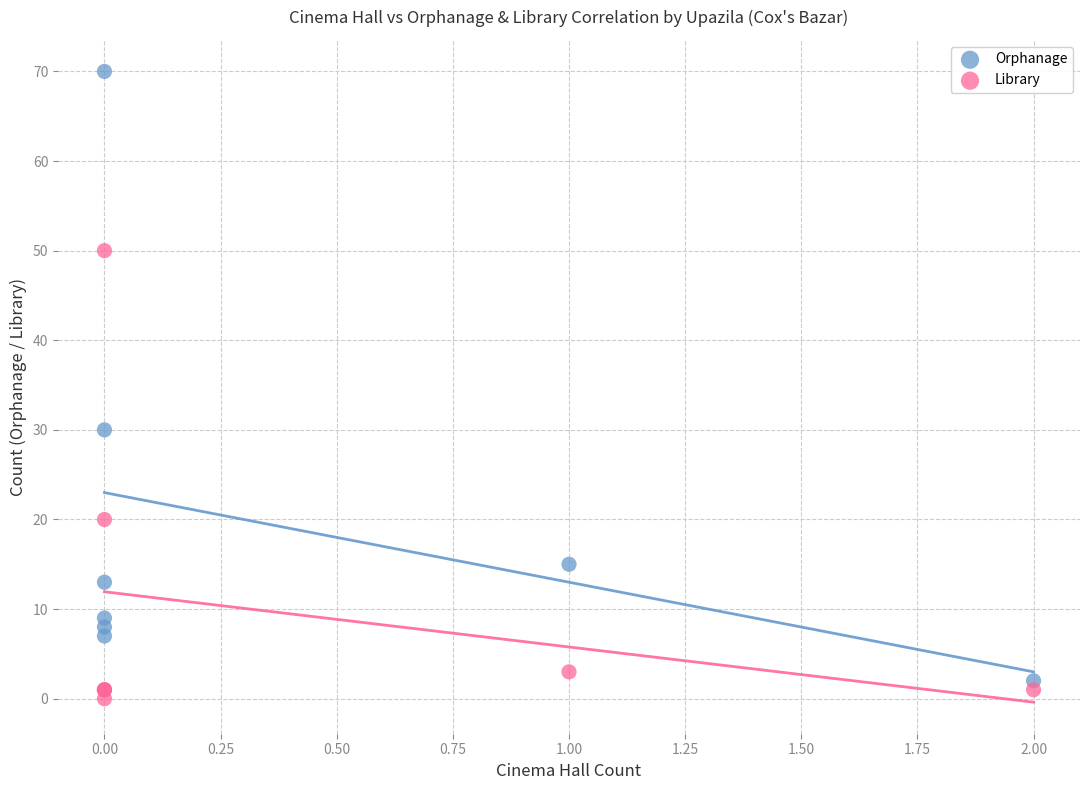

Which series reaches the maximum Y coordinate?

Orphanage